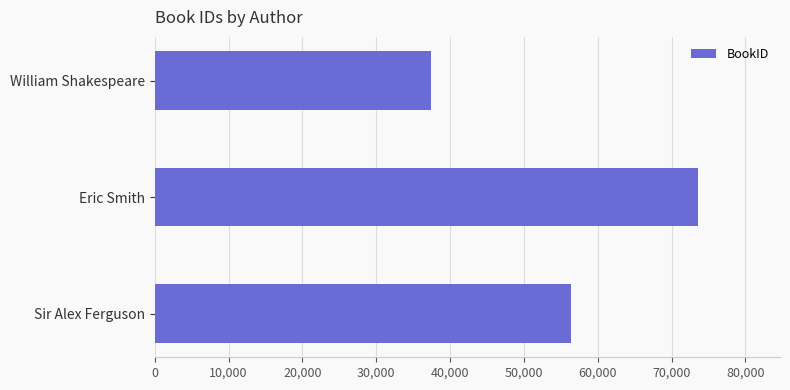

How many series are shown in this chart?

1